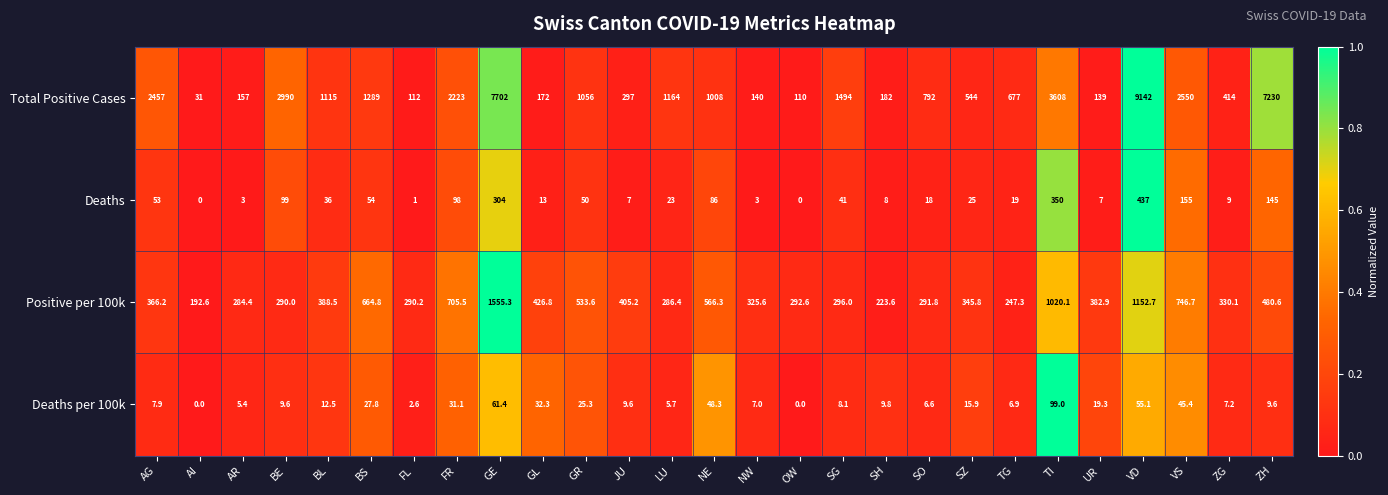

Rank the series at UR from highest to lowest value.

Positive per 100k, Total Positive Cases, Deaths per 100k, Deaths